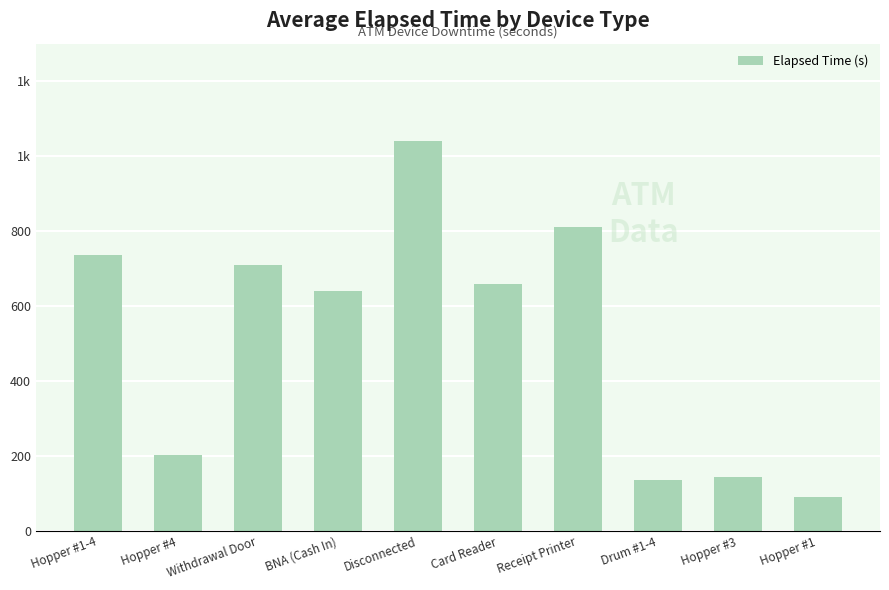

What is the difference between the values at Receipt Printer and Drum #1-4?

675